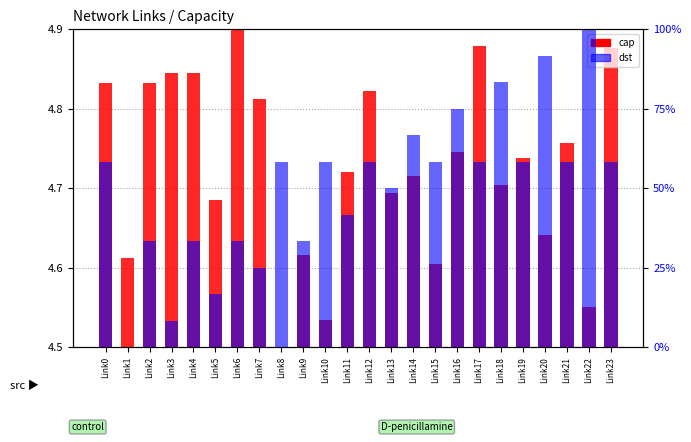

The dst series shows 50.0 at Link13. True or false?

True